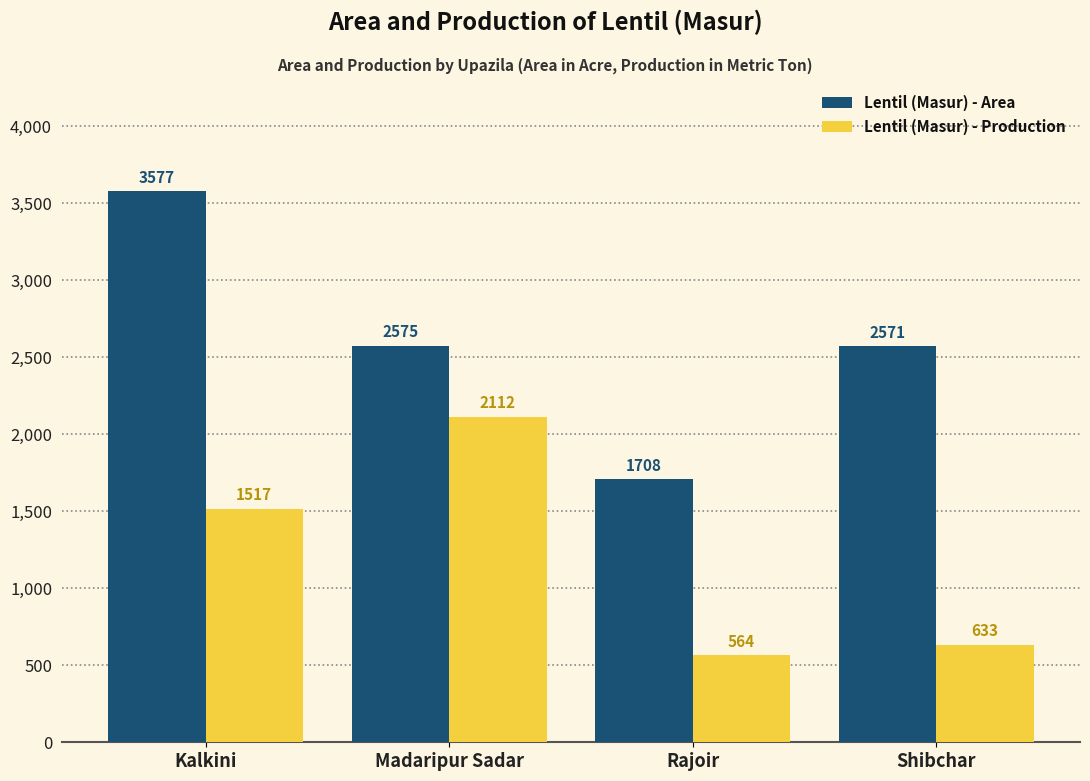

Which category has the lowest value across all series?

Rajoir